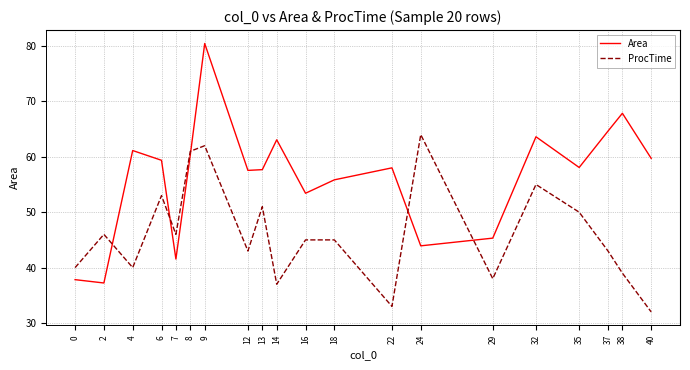

True or false: ProcTime has a value of 37.0 at 14.

True